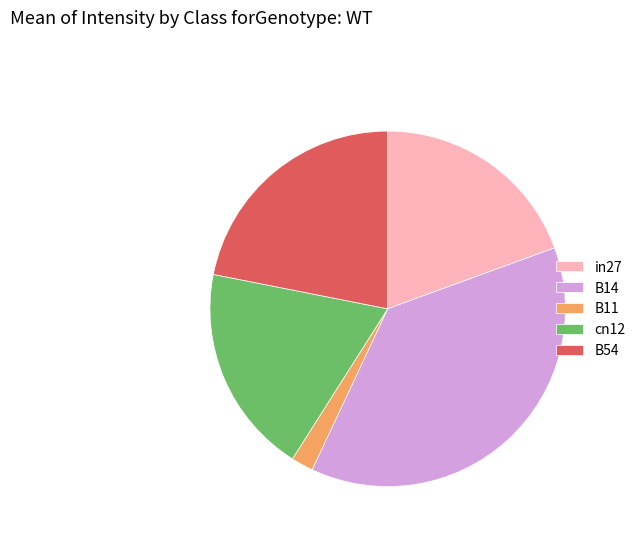

Combined, do B14 and B54 account for over 50%?

Yes